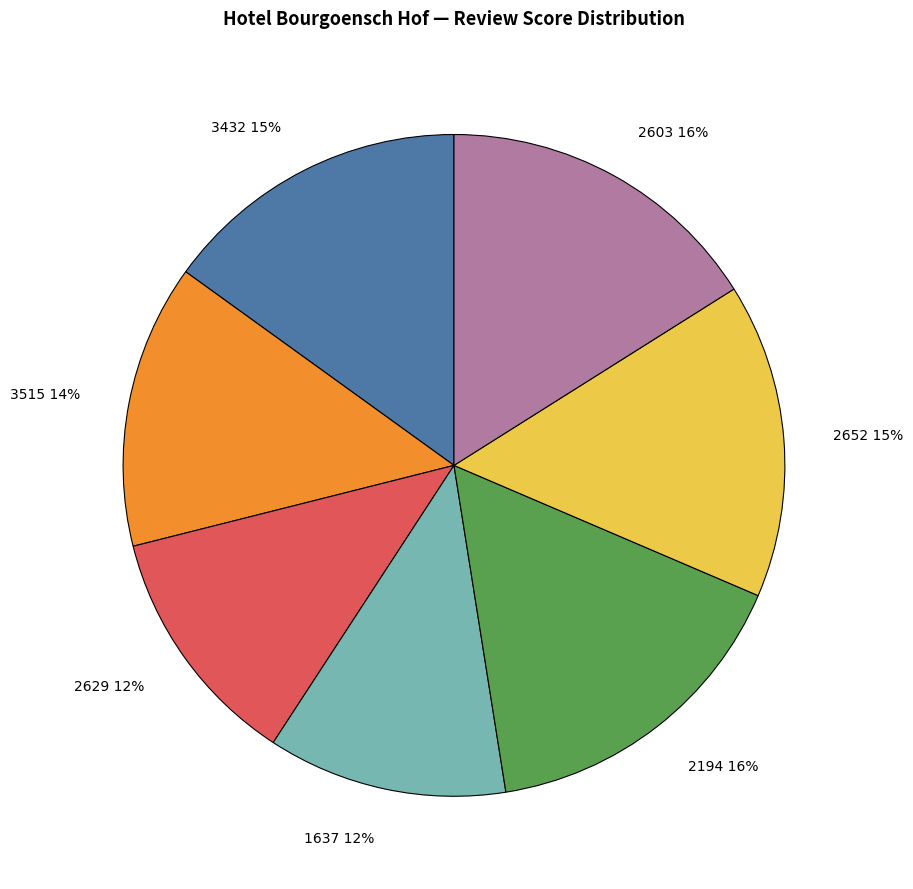

Which has a higher value, 3432 15% or 2194 16%?

2194 16%